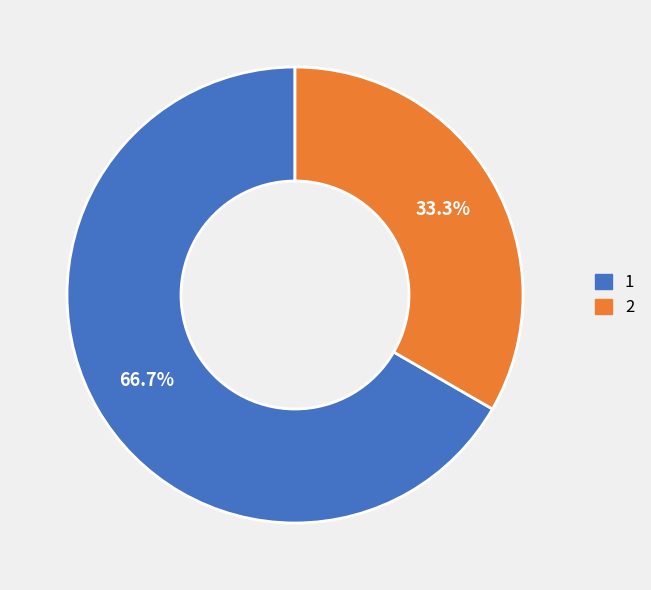

Is there a majority slice in this chart?

Yes